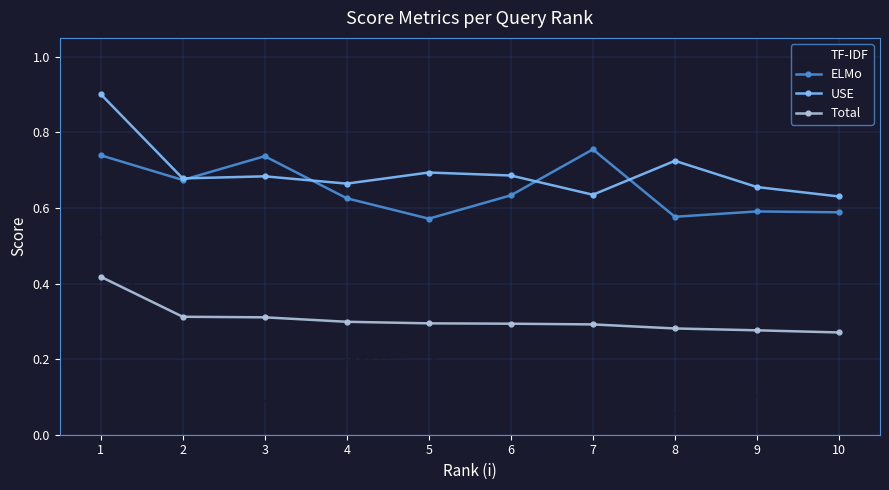

What is the total value across all series at 6?

1.7